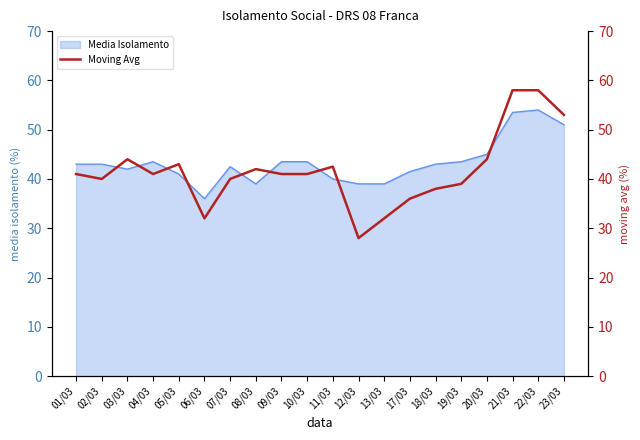

The chart shows a value of 32.0 at 06/03. True or false?

True